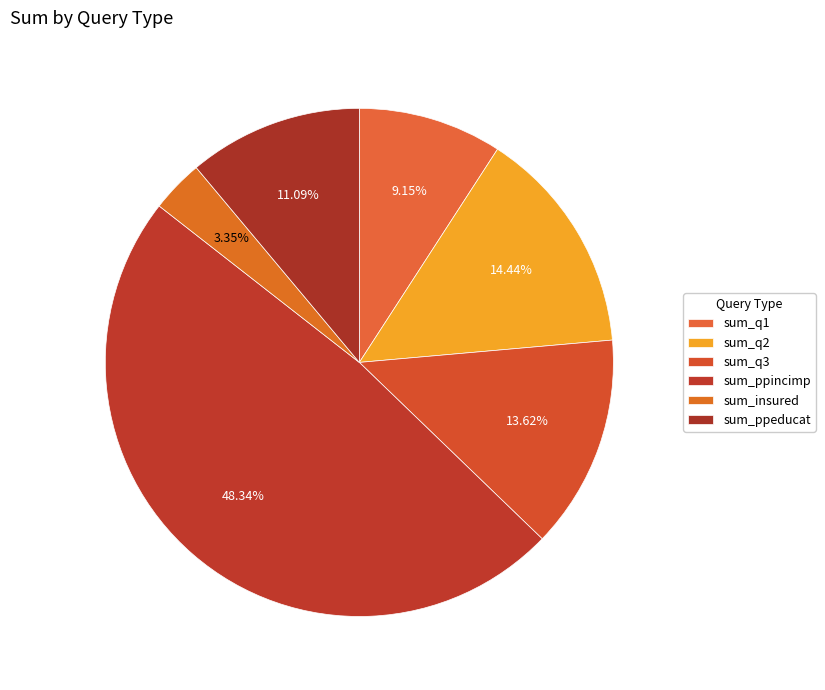

What percentage is the sum_ppincimp slice, to the nearest percent?

48%